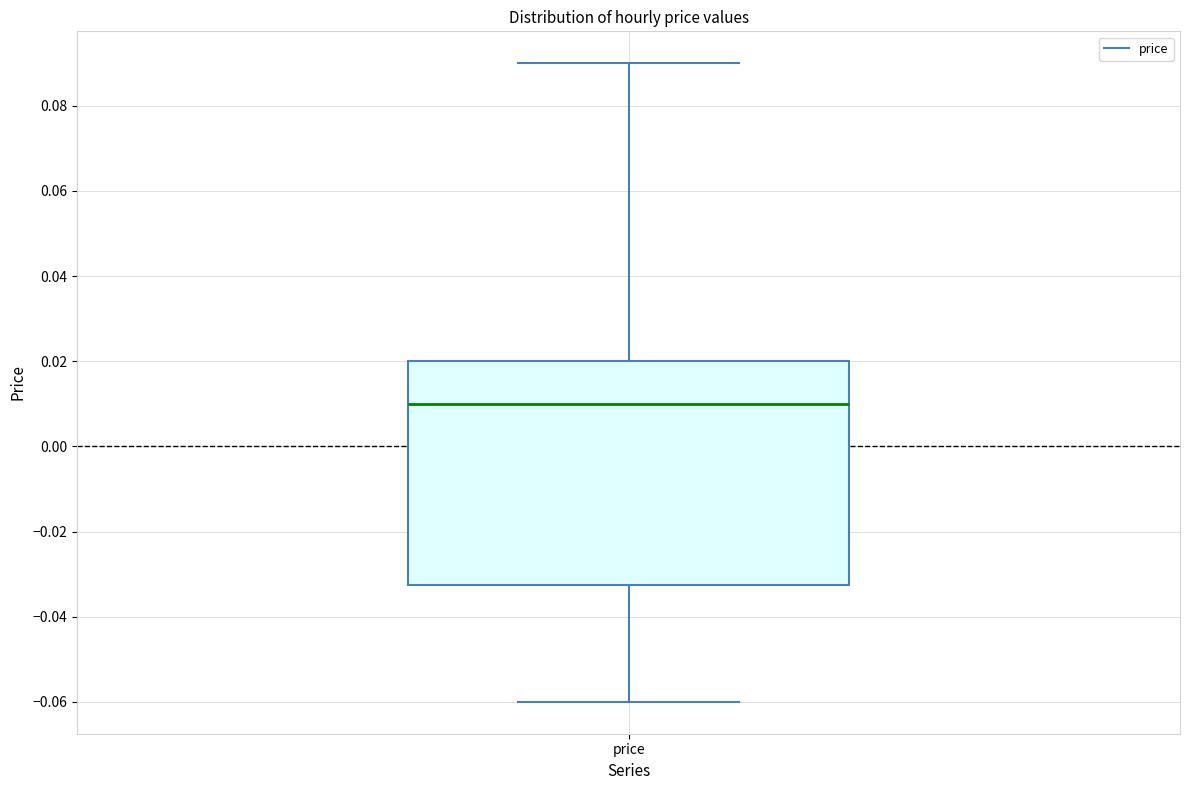

Where is the lower edge of the box for price on the y-axis? The values are not printed on the chart, so give them approximately, as read against the axis.

-0.032